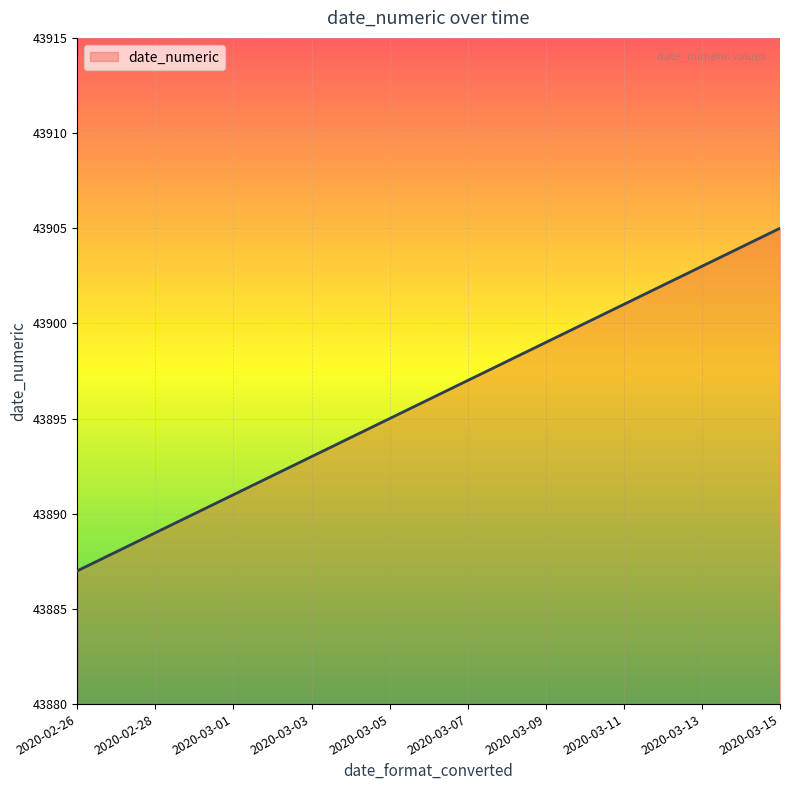

Does the chart display data point markers on the line(s)?

No